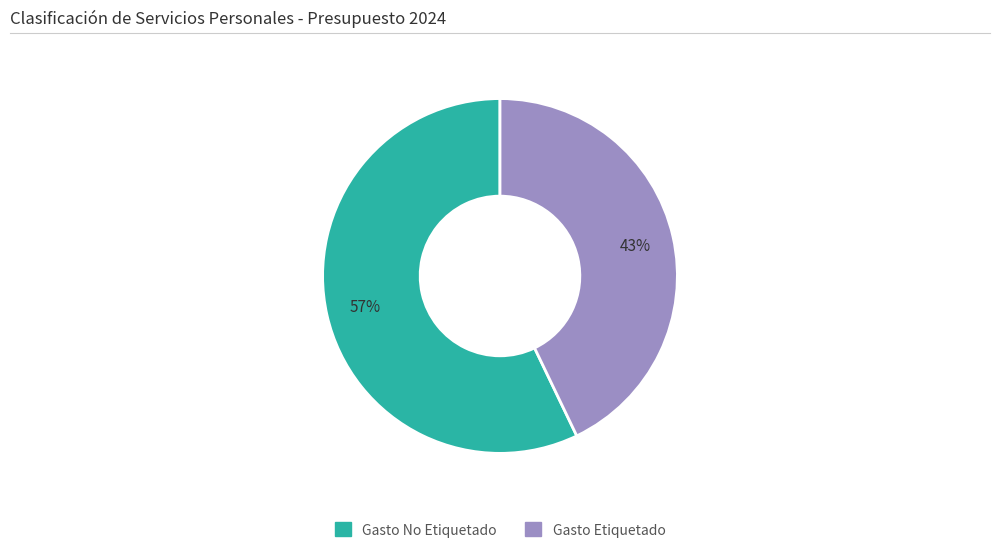

Does Gasto No Etiquetado represent more than half of the total?

Yes